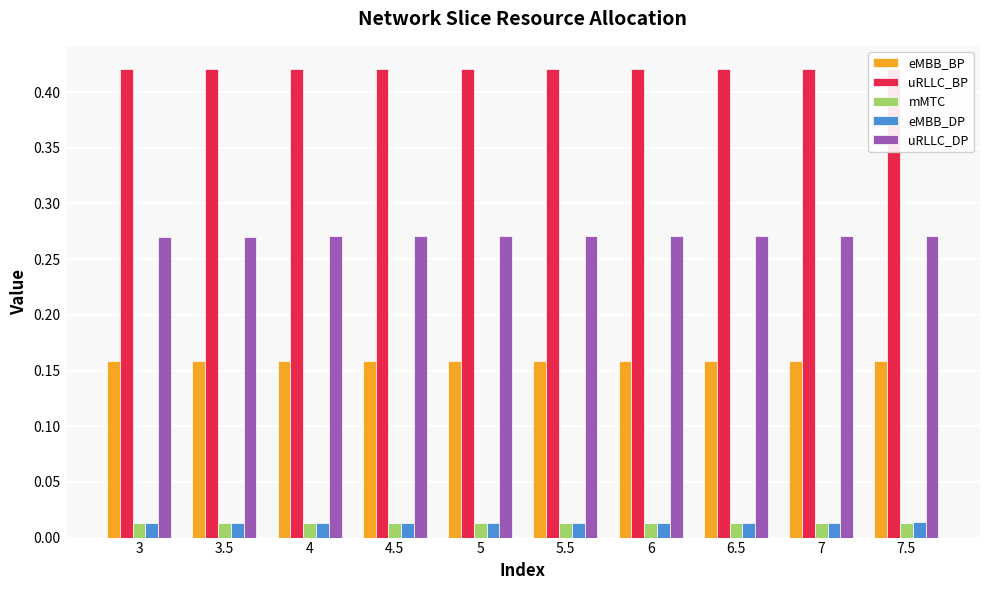

Which category has the lowest value in the uRLLC_BP series?

7.5